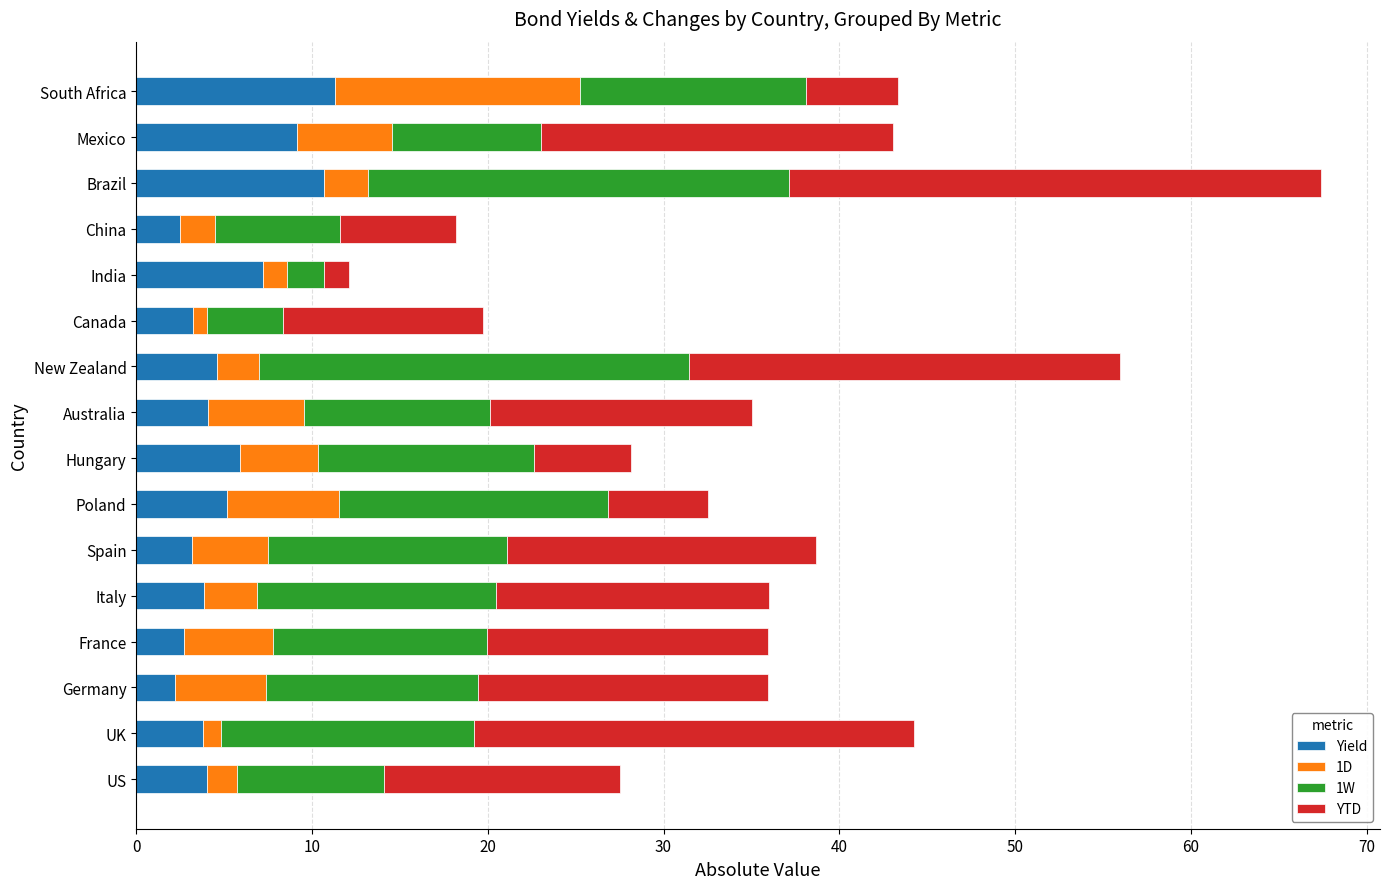

At which category is the sum across all series the highest?

Brazil